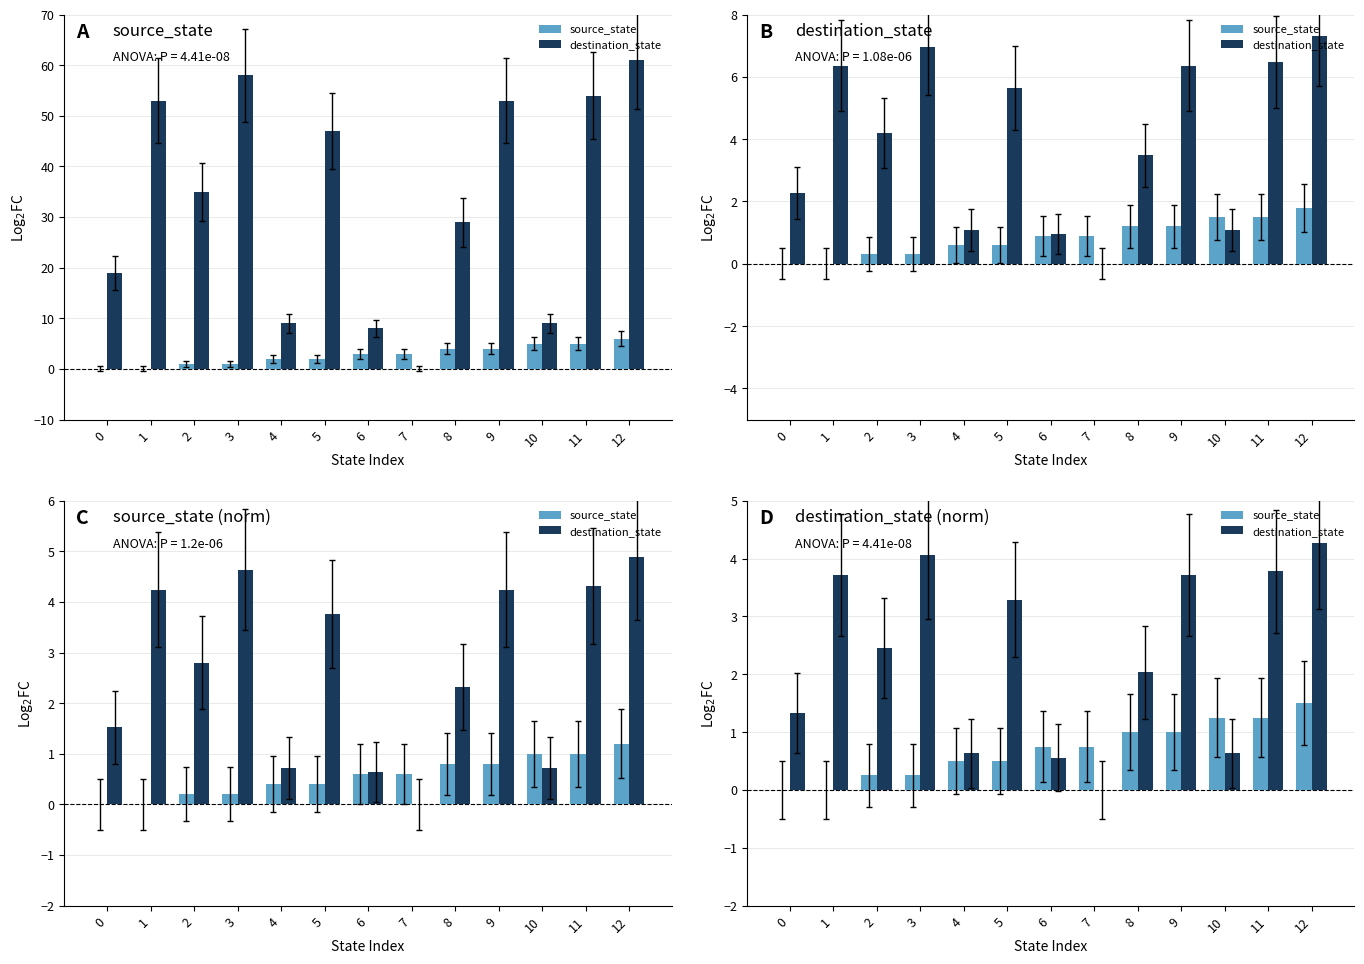

At which category is the sum across all series the highest?

12